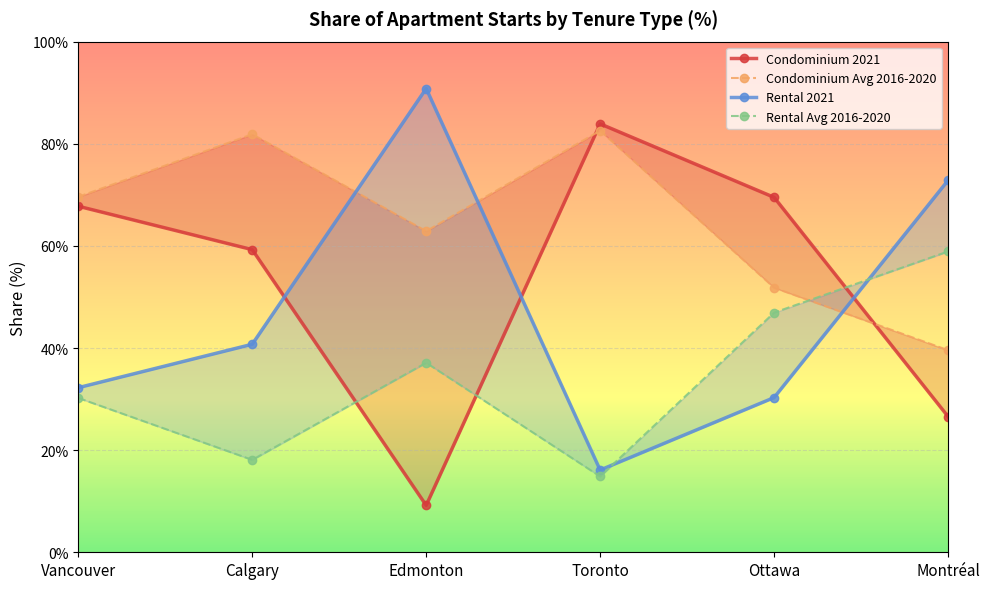

At Calgary, list the series in order from largest to smallest.

Condominium Avg 2016-2020, Condominium 2021, Rental 2021, Rental Avg 2016-2020